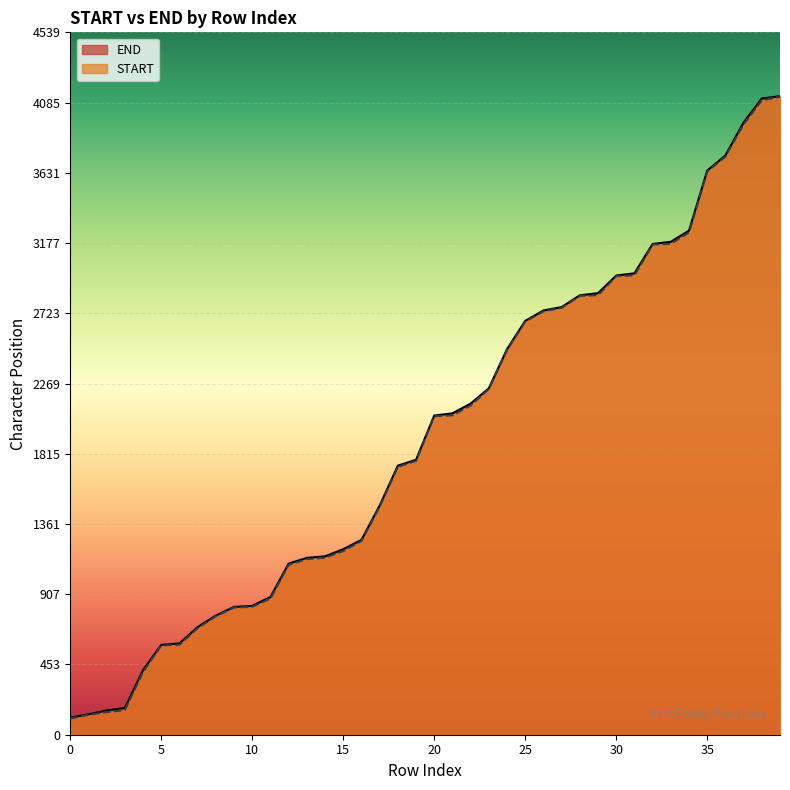

What is the spread (max minus min) of values at 35?

7